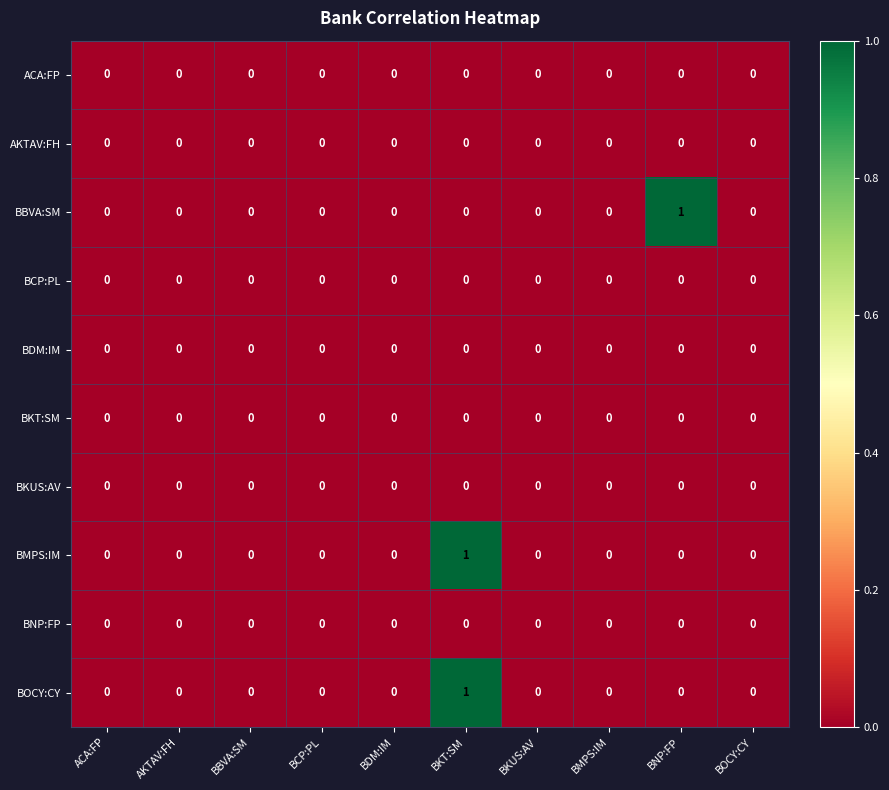

At which category is the sum across all series the highest?

BKT:SM